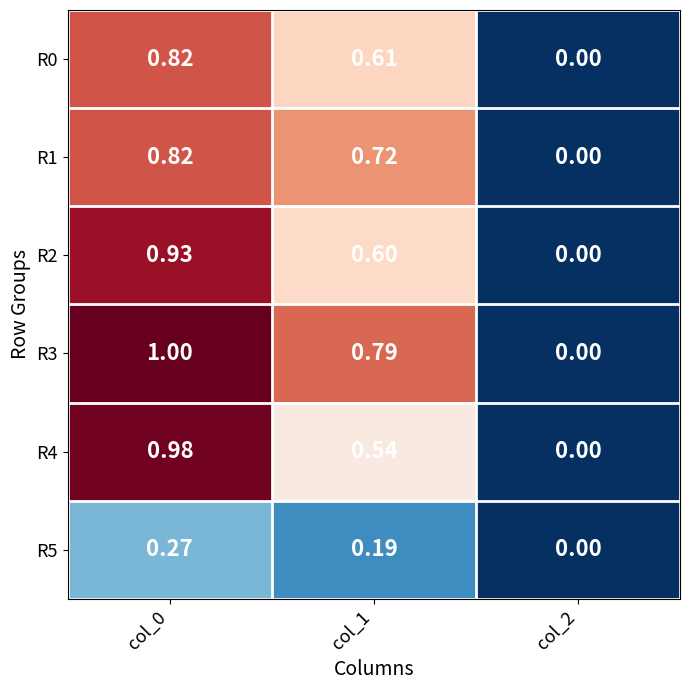

Is the value of R0 at col_0 greater than the value of R5 at col_1?

Yes